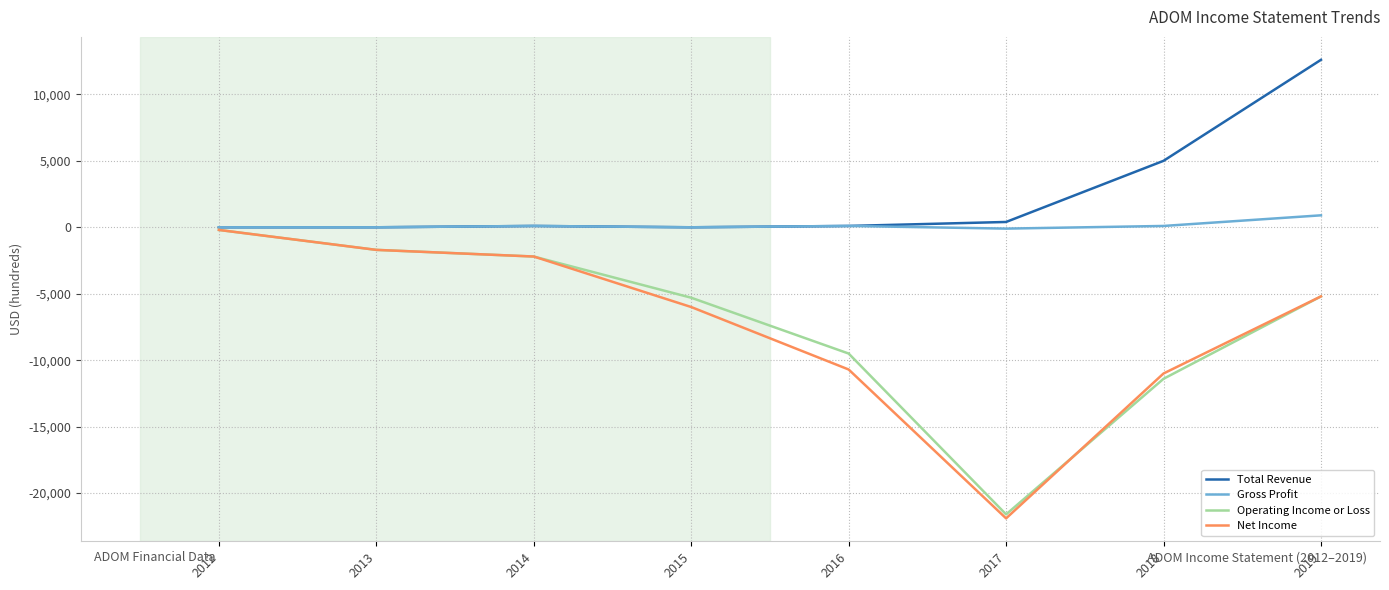

Count the number of data series in this chart.

4